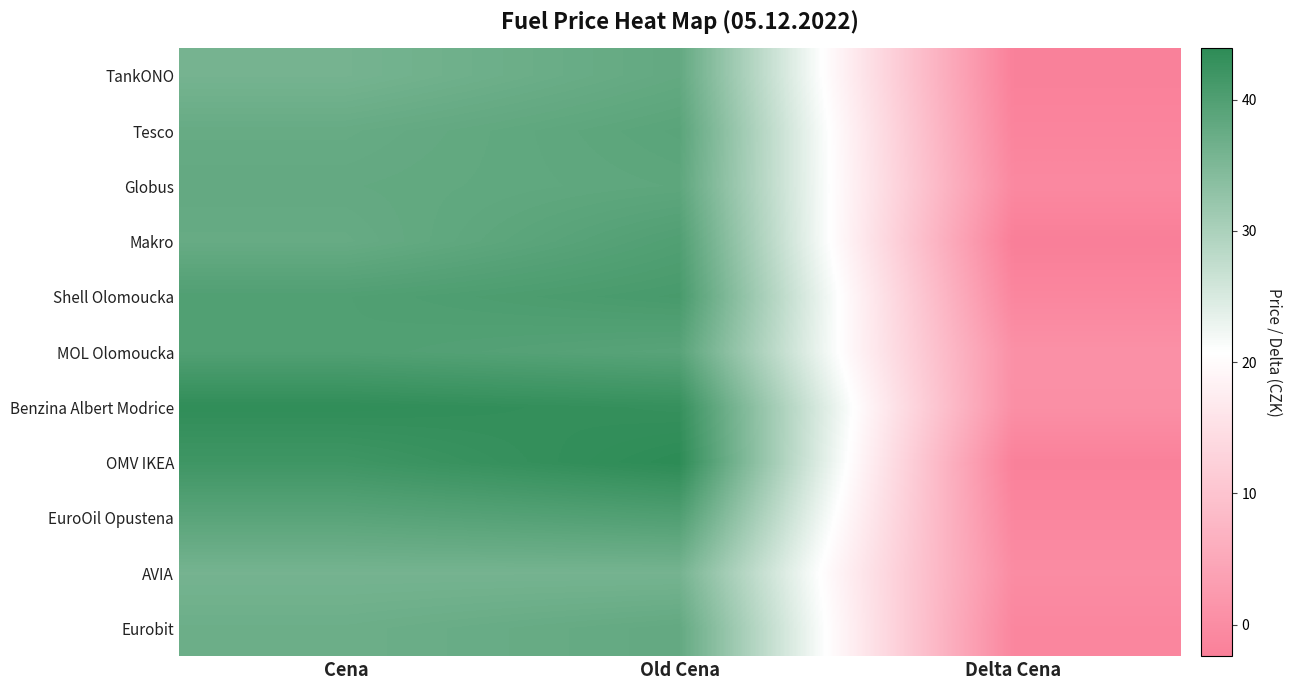

Count the number of categories in the chart.

3